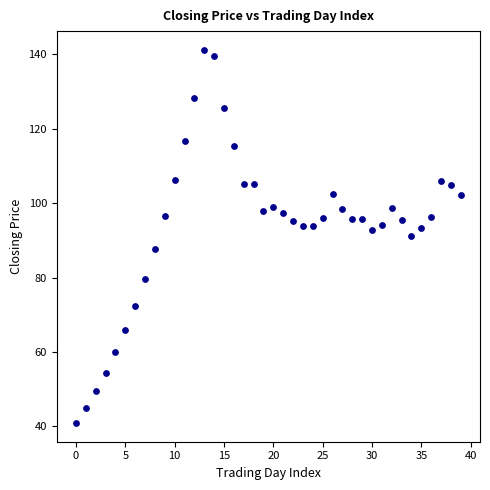

What is the range of Y values (max minus min)?

100.3